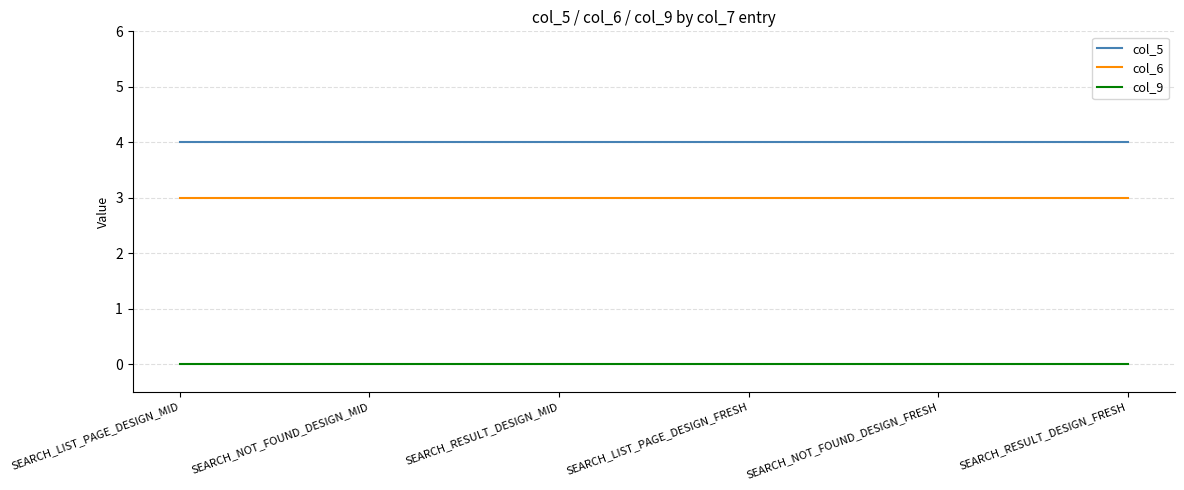

What is the greatest value displayed?

4